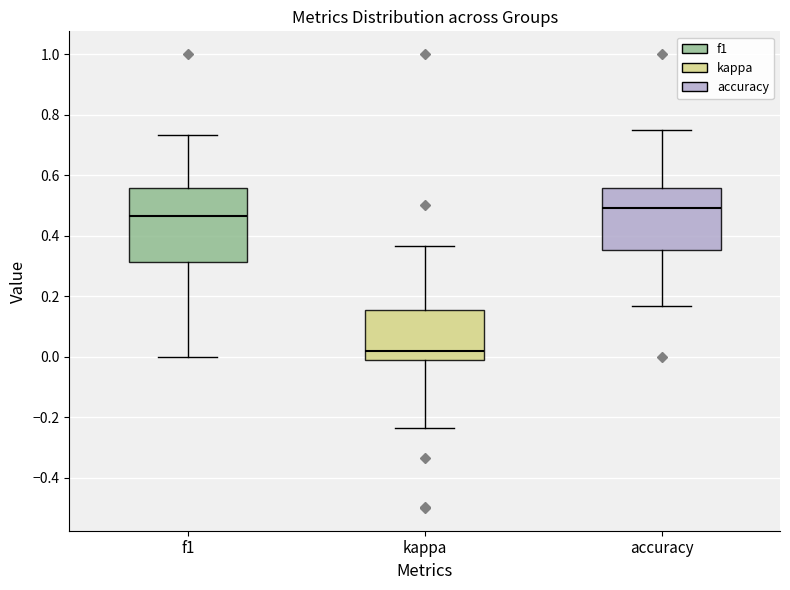

Reading left to right, read every box against the y-axis: the position of its median line, the range the box covers, and the ends of its whiskers. The values are not printed on the chart, so give them approximately, as read against the axis.

f1: median 0.46, box 0.32 to 0.56, whiskers 0.00 to 0.74
kappa: median 0.02, box -0.02 to 0.16, whiskers -0.24 to 0.36
accuracy: median 0.50, box 0.36 to 0.56, whiskers 0.16 to 0.76